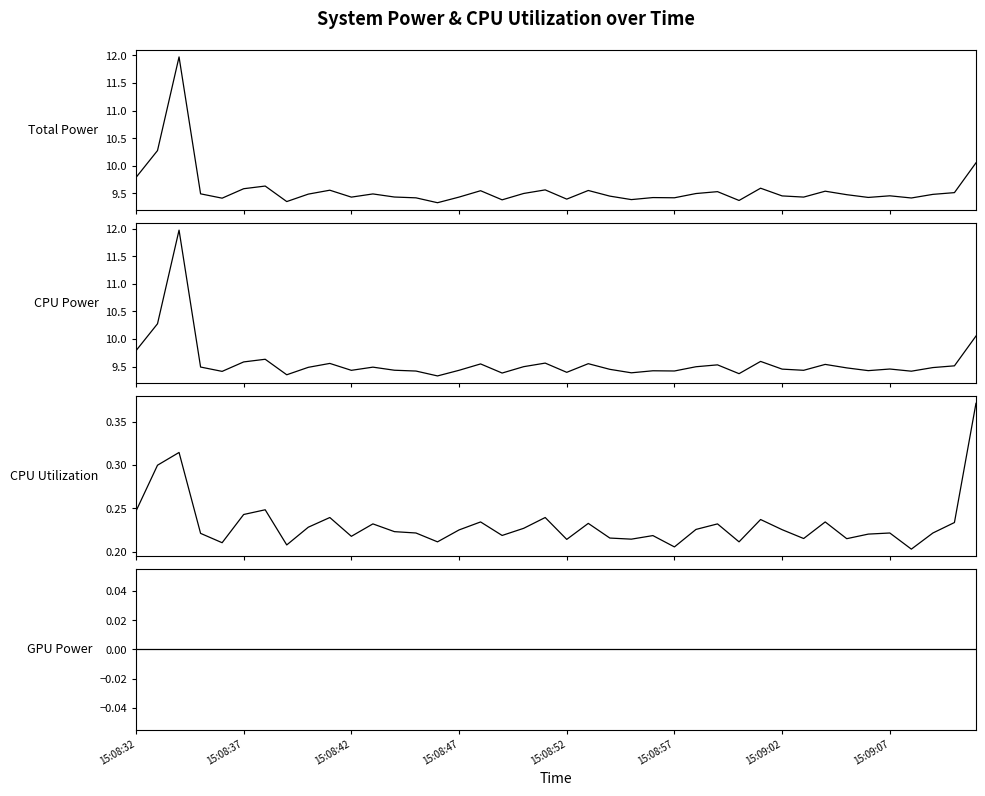

What is the difference between the CPU Power values at 29 and 36?

0.2